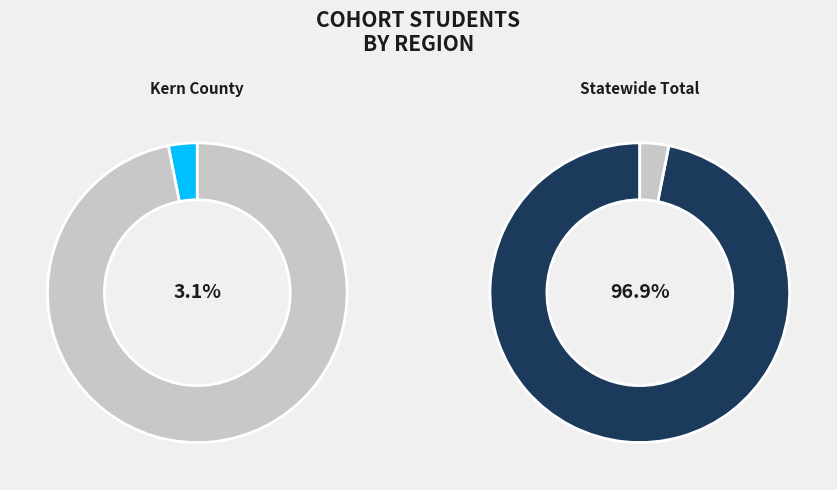

Which category accounts for the majority?

Statewide Total